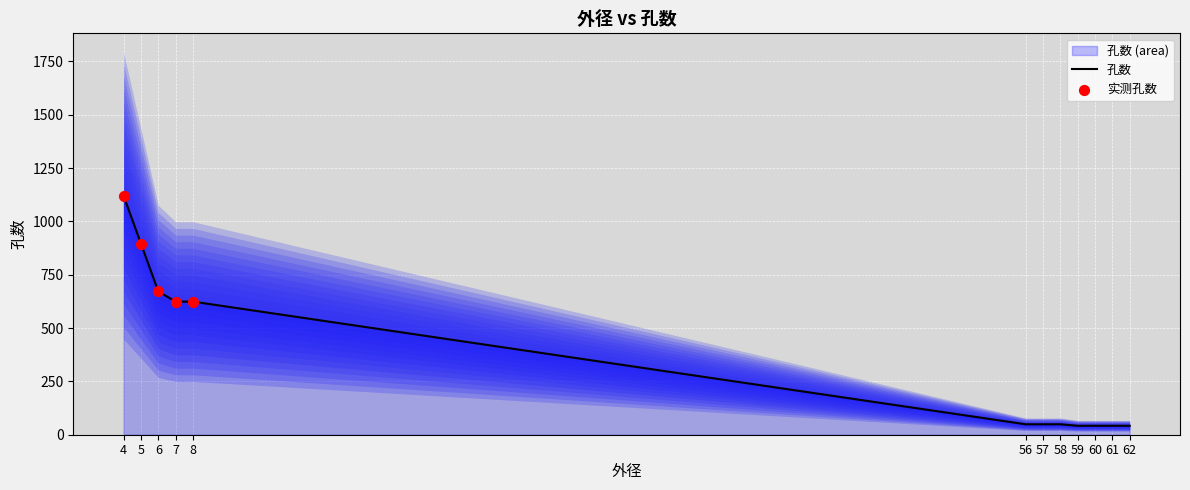

What is the change in value from 6 to 59?

-630